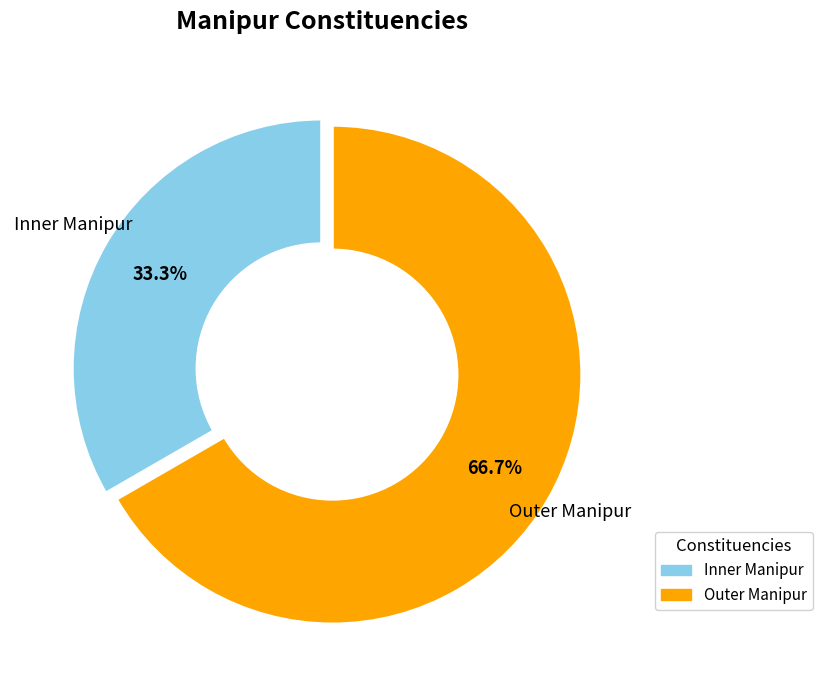

Which has a higher value, Inner Manipur or Outer Manipur?

Outer Manipur